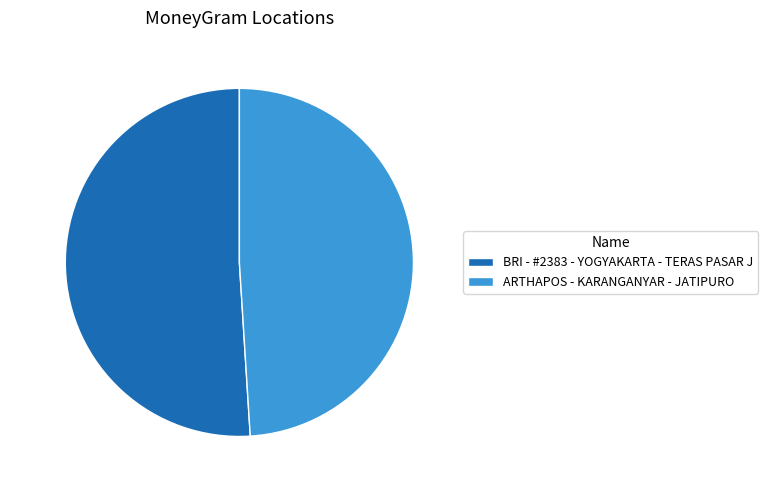

To the nearest percent, what portion does ARTHAPOS - KARANGANYAR - JATIPURO represent?

49%